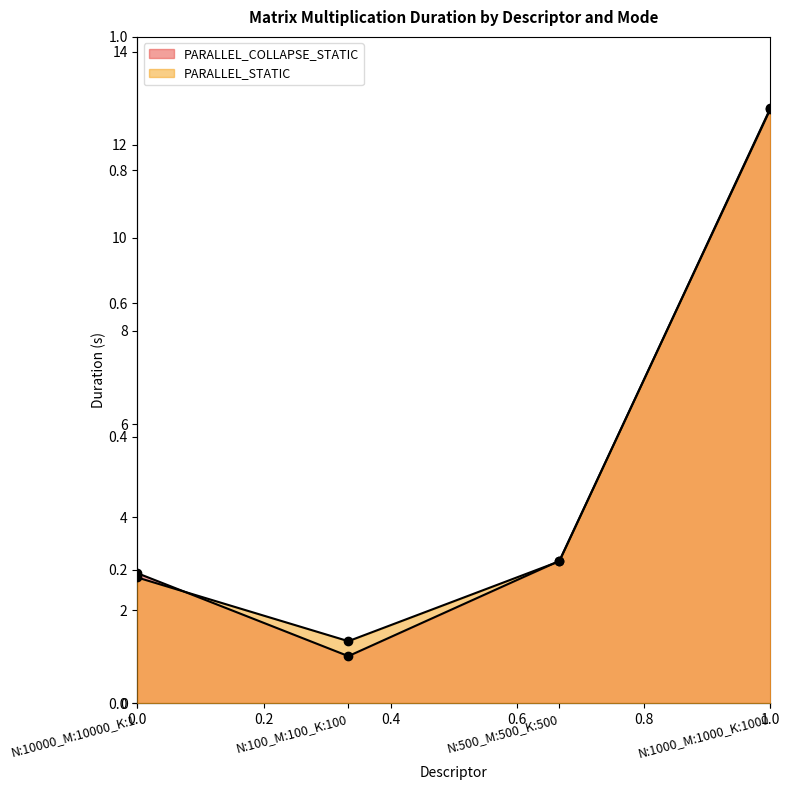

What is the difference between the second highest and minimum values in the PARALLEL_COLLAPSE_STATIC series?

2.0